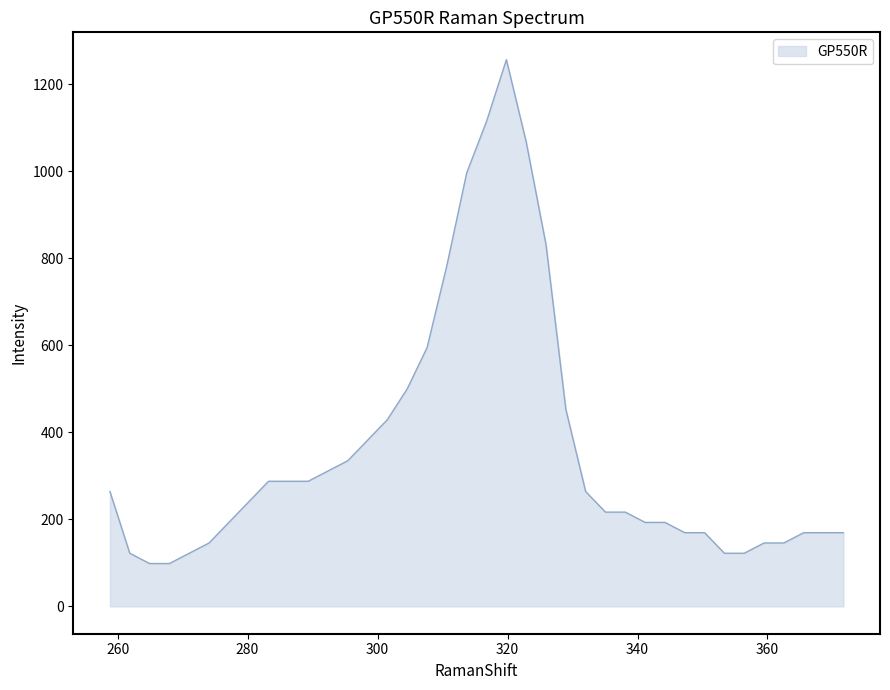

What is the difference between the maximum and minimum values?

1157.5